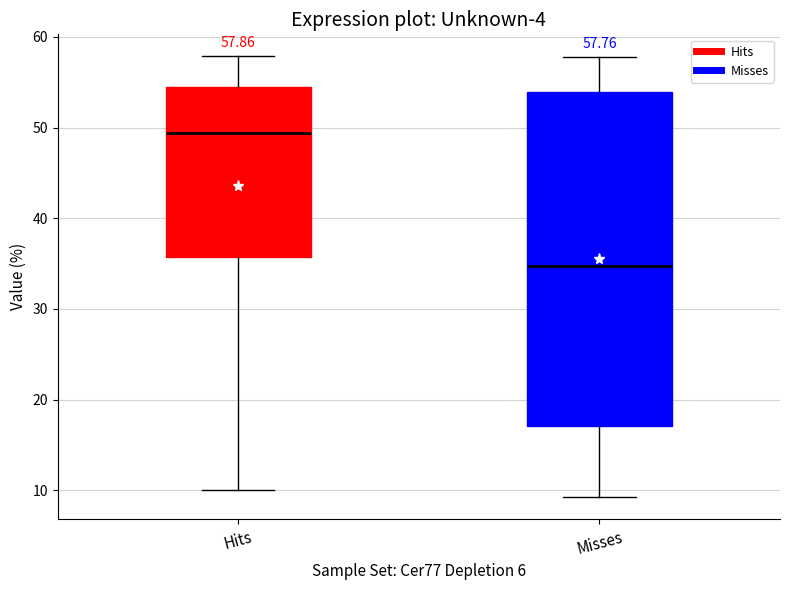

Which box's median line is the highest?

Hits